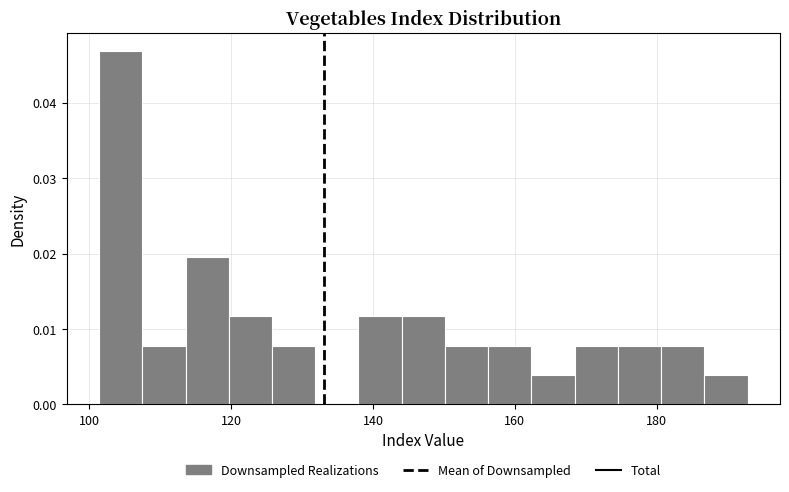

Around what value on the x-axis is the tallest bar? Give the approximate position of its centre, as read against the axis.

104